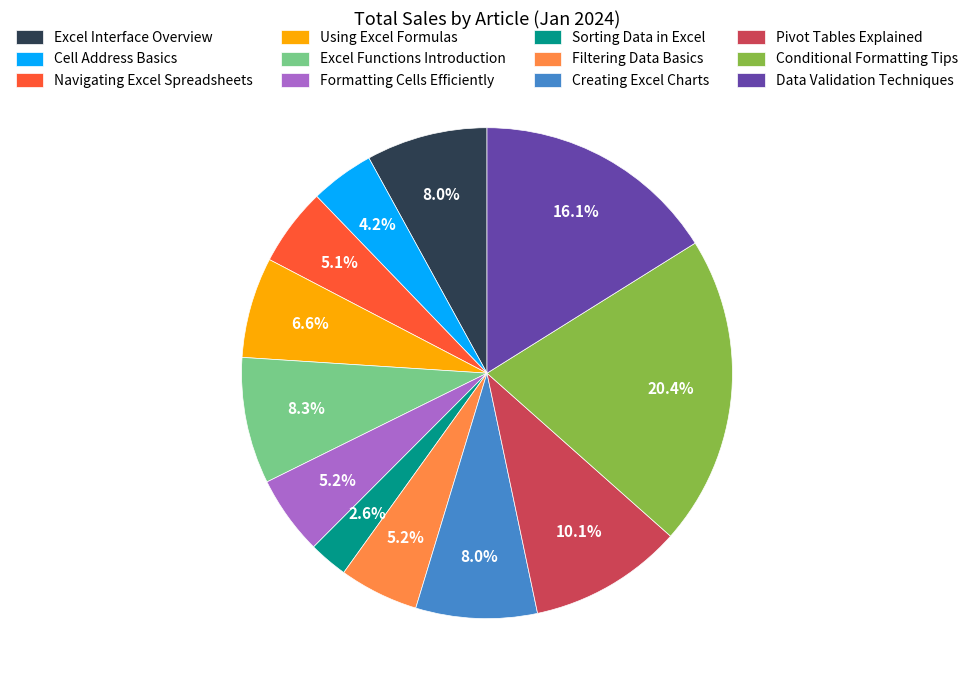

To the nearest percent, what is the average slice percentage?

8%